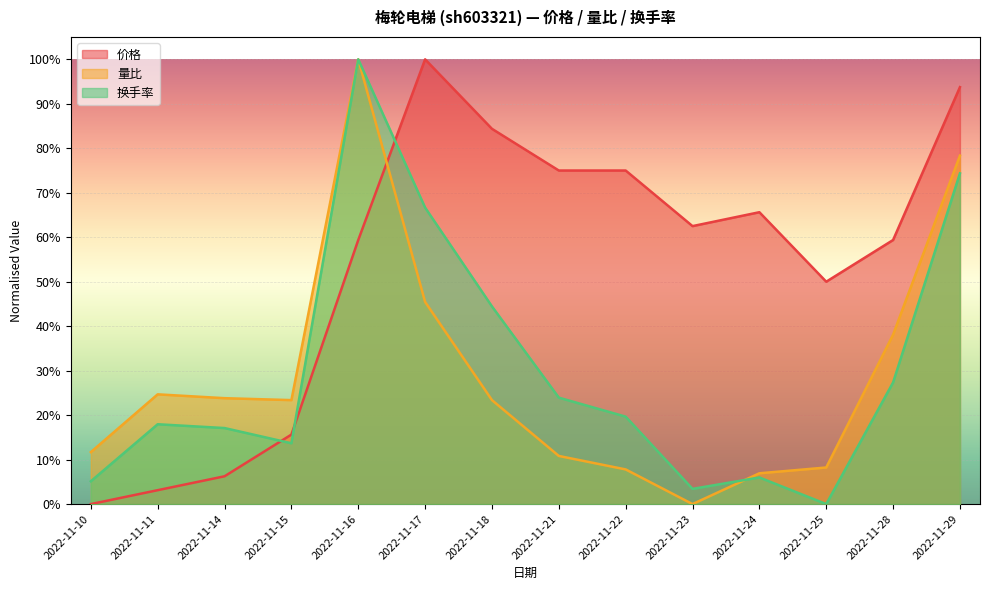

Reading left to right, list all the values displayed in this chart.

价格: 0.0	0.0	0.1	0.2	0.6	1.0	0.8	0.8	0.8	0.6	0.7	0.5	0.6	0.9
量比: 0.1	0.2	0.2	0.2	1.0	0.5	0.2	0.1	0.1	0.0	0.1	0.1	0.4	0.8
换手率: 0.1	0.2	0.2	0.1	1.0	0.7	0.4	0.2	0.2	0.0	0.1	0.0	0.3	0.7